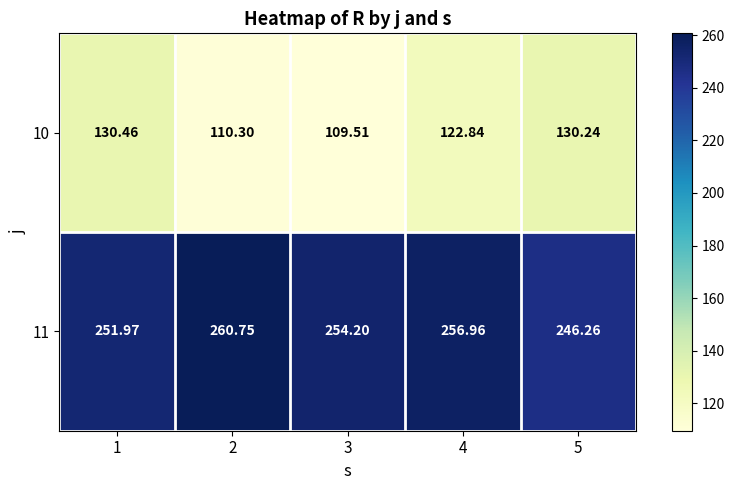

Is the value of 10 at 1 greater than the value of 11 at 5?

No